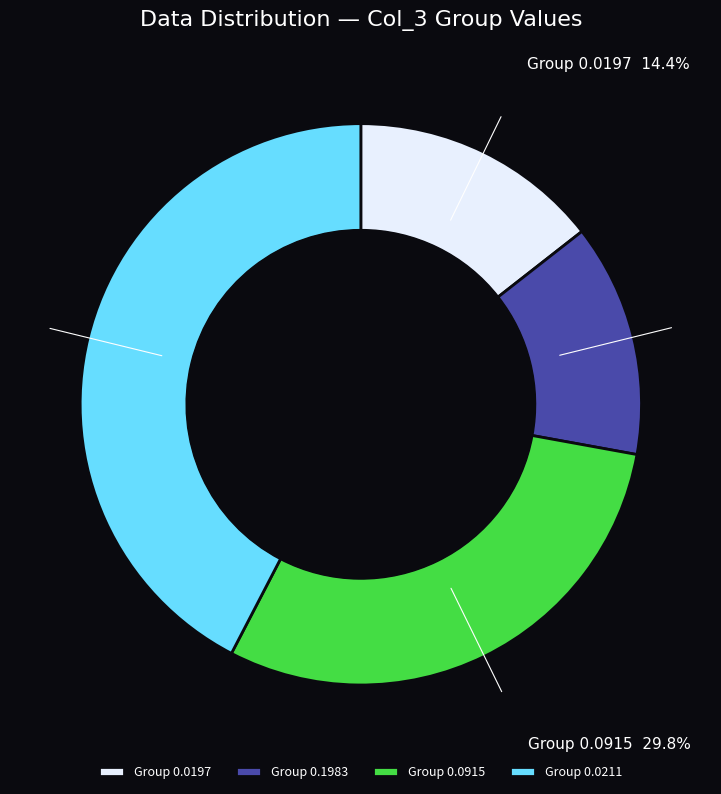

What is the ratio of the value at Group 0.0211 to the value at Group 0.1983?

3.2